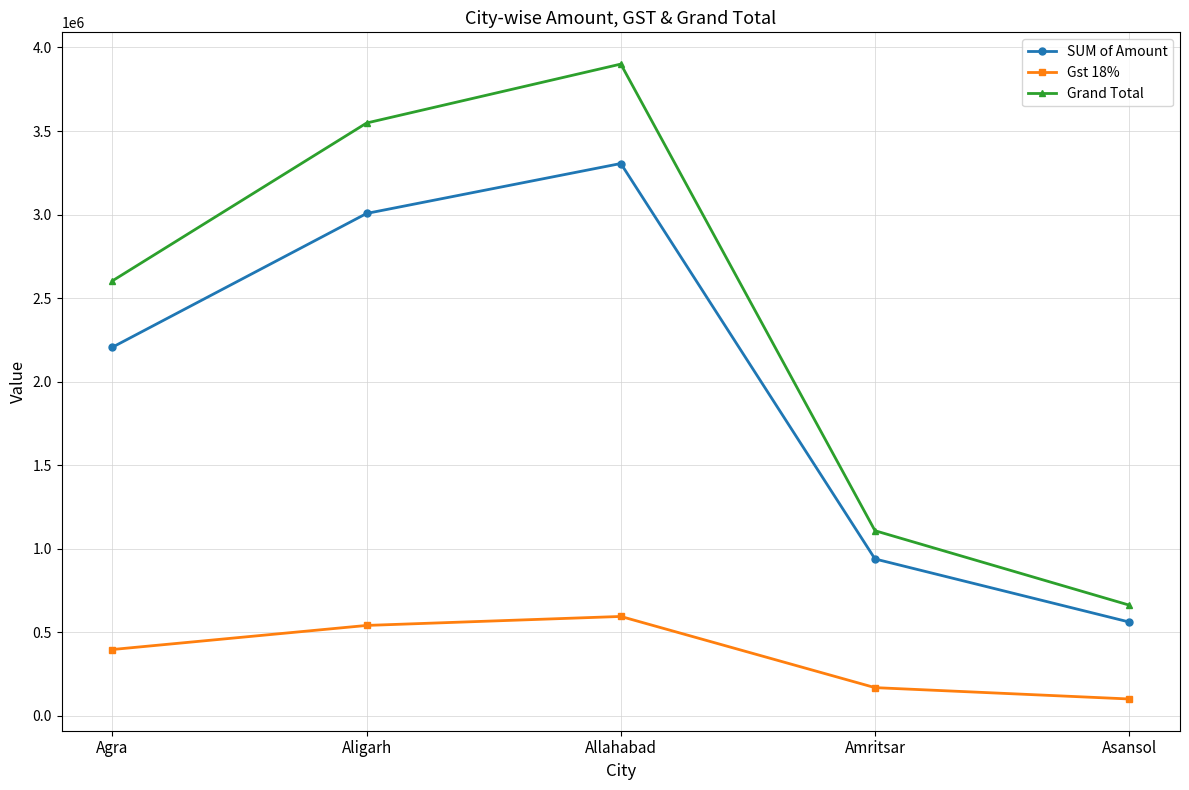

Reading right to left, list all the values displayed in this chart.

SUM of Amount: Asansol=561726.0	Amritsar=939036.0	Allahabad=3305489.0	Aligarh=3006727.0	Agra=2206398.0
Gst 18%: Asansol=101110.7	Amritsar=169026.5	Allahabad=594988.0	Aligarh=541210.9	Agra=397151.6
Grand Total: Asansol=662836.7	Amritsar=1108062.5	Allahabad=3900477.0	Aligarh=3547937.9	Agra=2603549.6